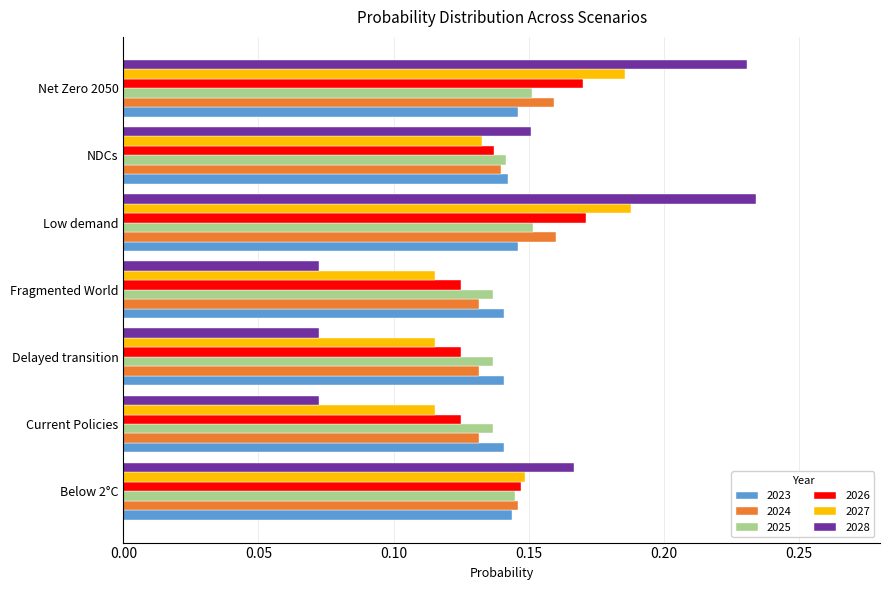

The value of 2025 at Net Zero 2050 is 0.3. True or false?

False